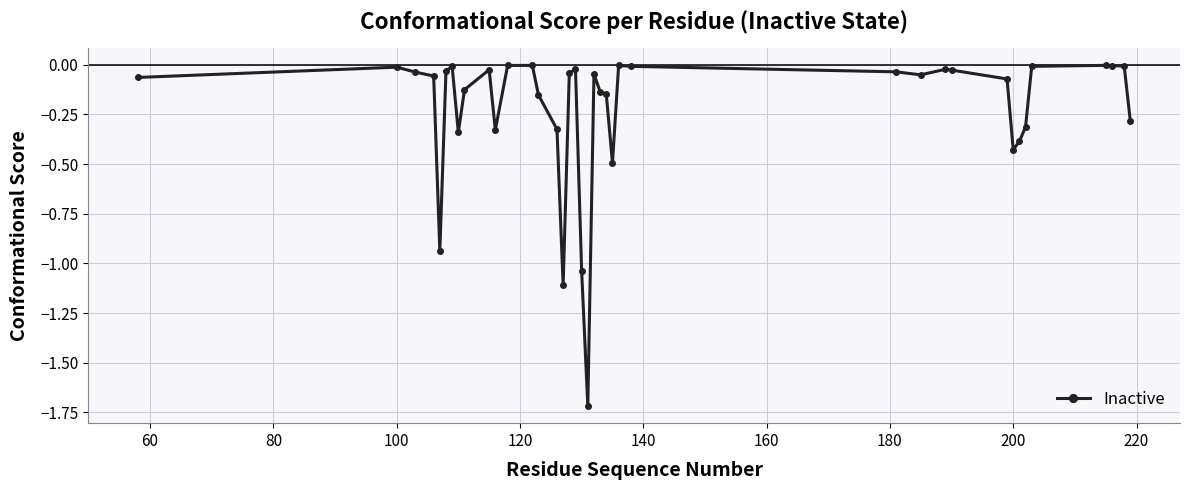

What is the smallest value displayed?

-1.7